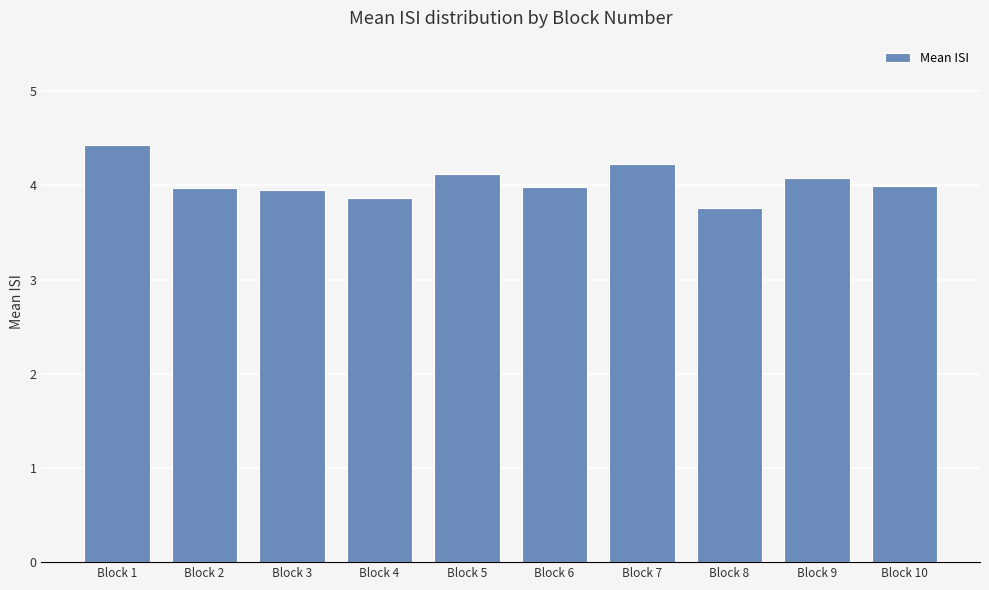

Read the value at Block 8.

3.8